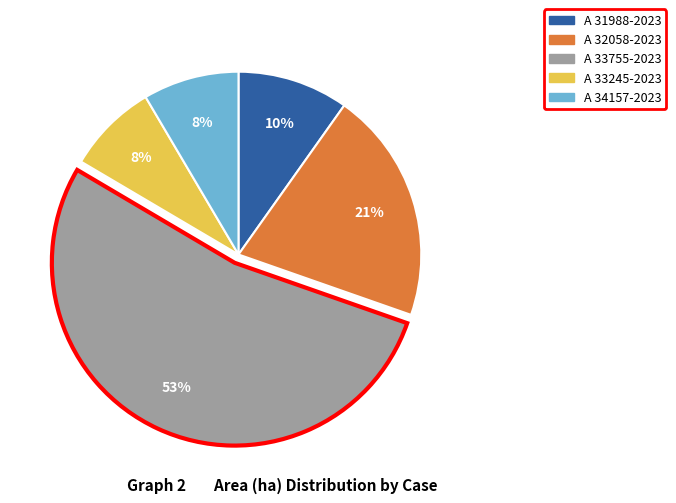

To the nearest percent, what is the combined percentage of A 32058-2023 and A 33245-2023?

29%